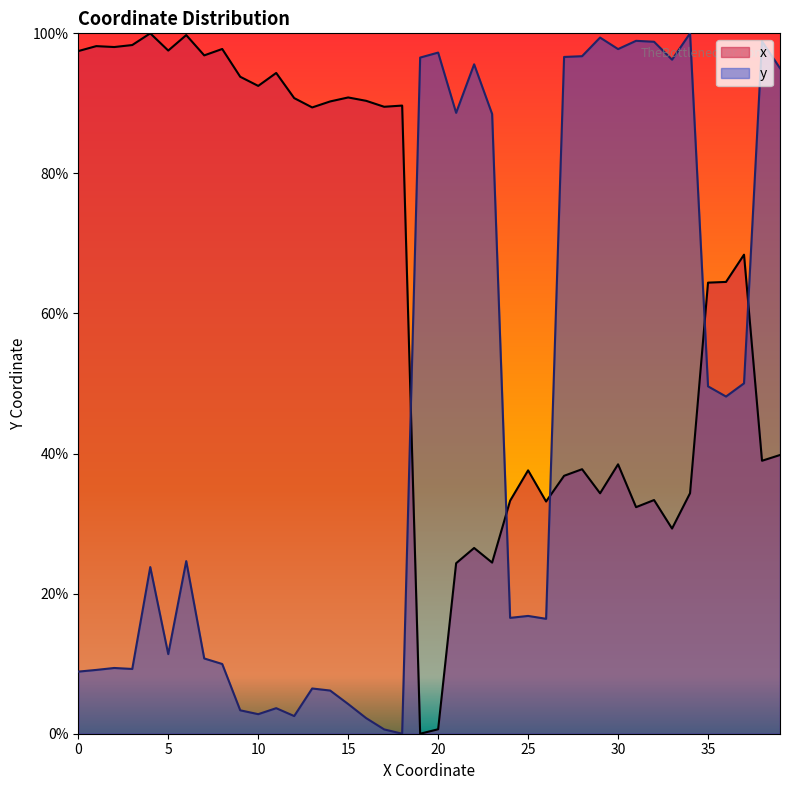

What are all the series names shown in the legend?

x, y